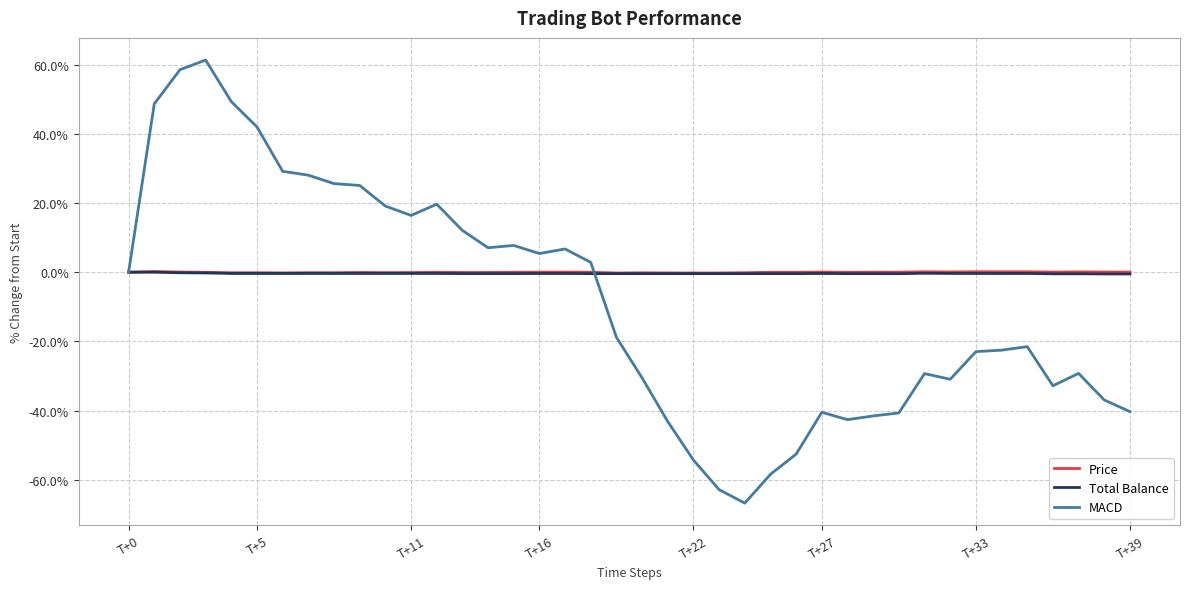

What is the maximum value for MACD?

61.3